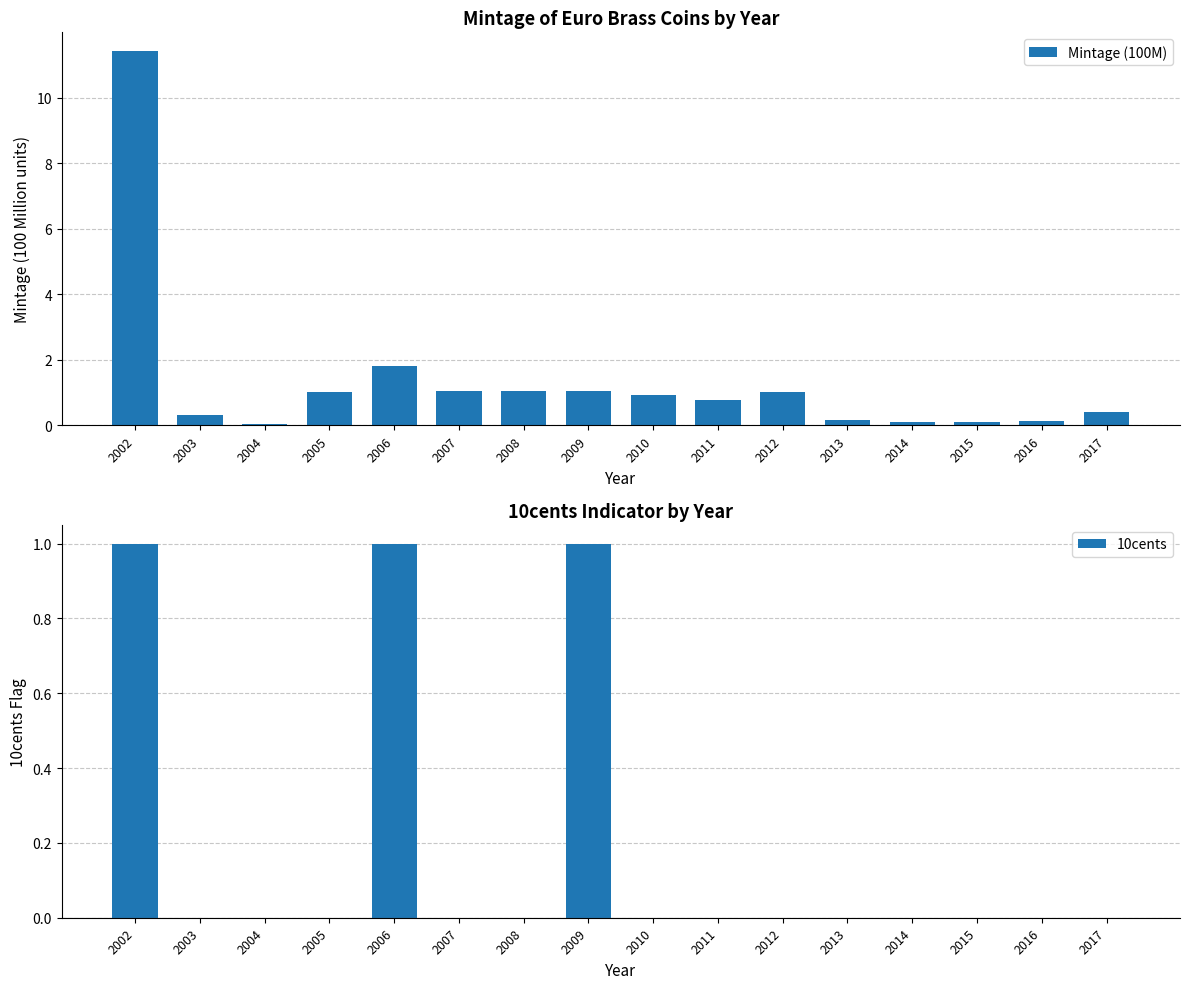

Is it true that 10cents equals 0.0 at 2005?

True